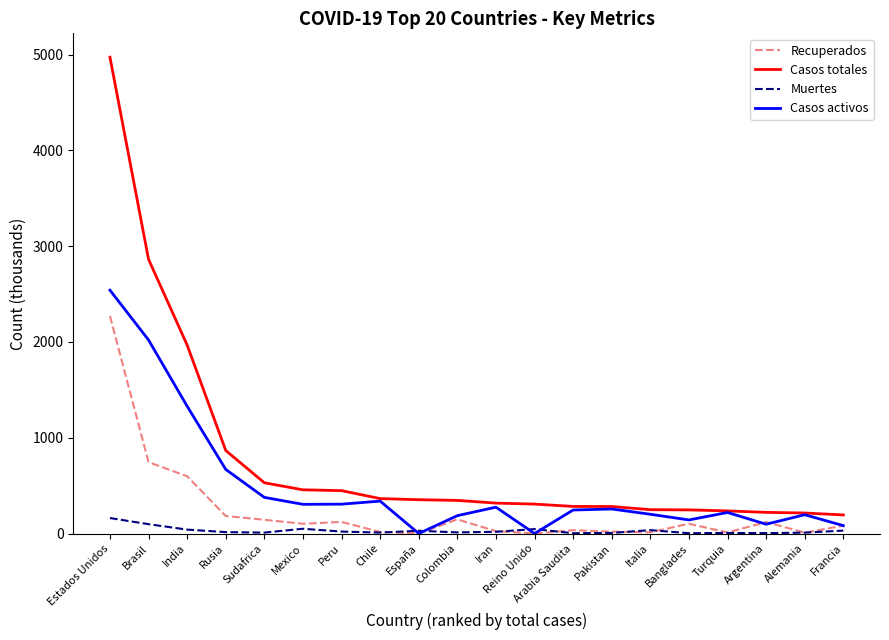

True or false: Casos totales and Muertes cross at least once.

False